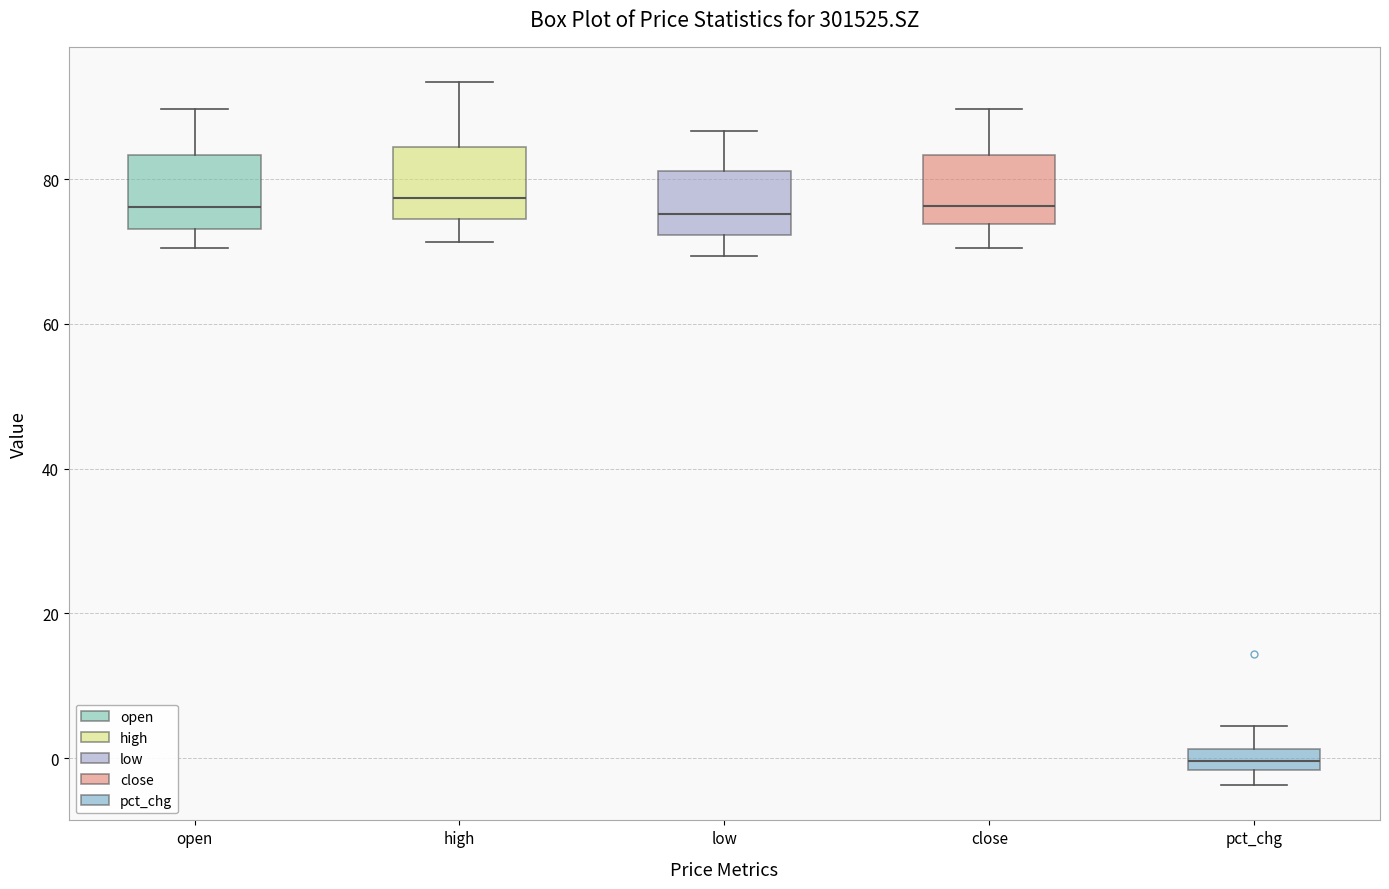

Which box has the lowest median line?

pct_chg